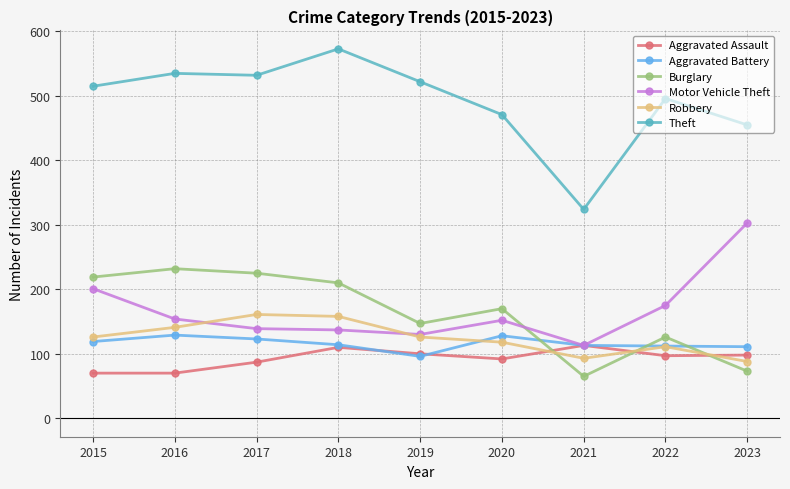

Where do Robbery and Aggravated Assault first cross each other?

2020 and 2021